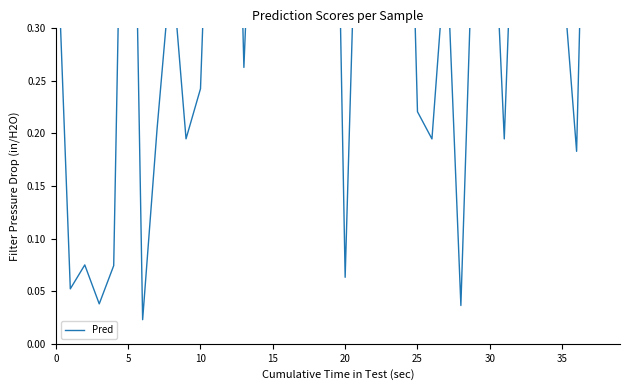

What is the change in value from 0 to 26?

-0.2